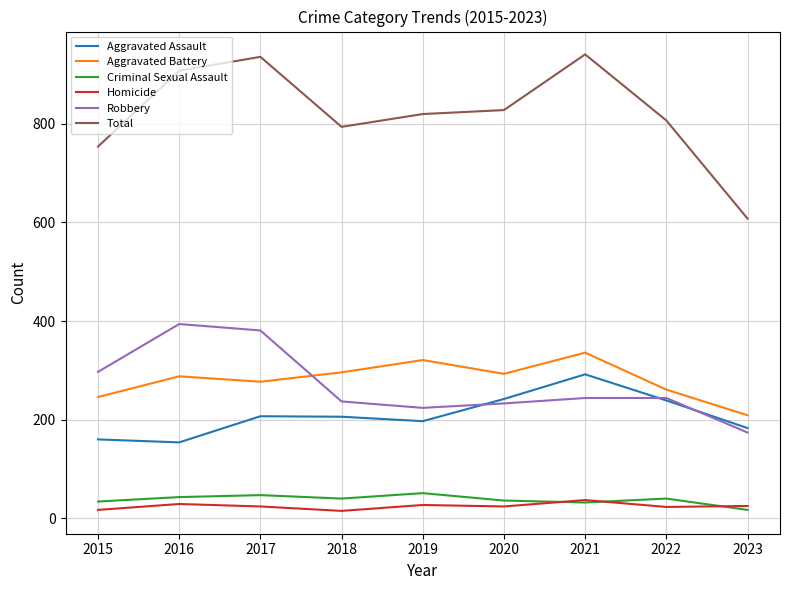

What is the maximum value for Homicide?

37